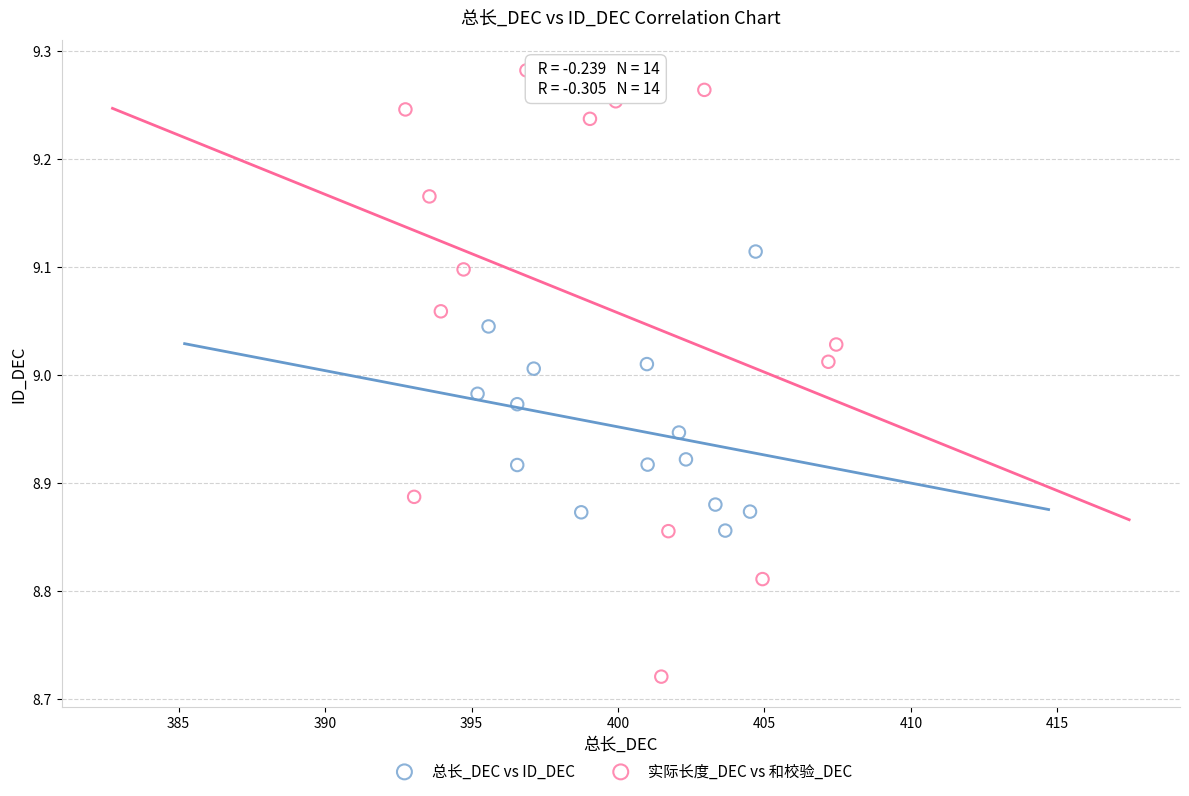

Which series reaches the minimum Y coordinate?

实际长度_DEC vs 和校验_DEC